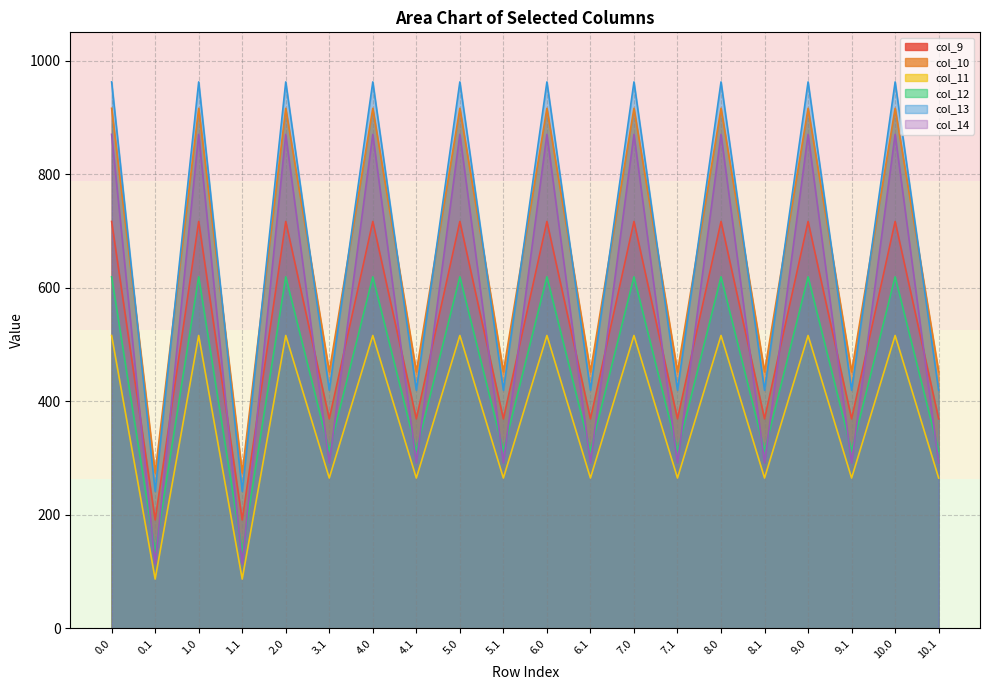

How many lines are shown in the chart?

6